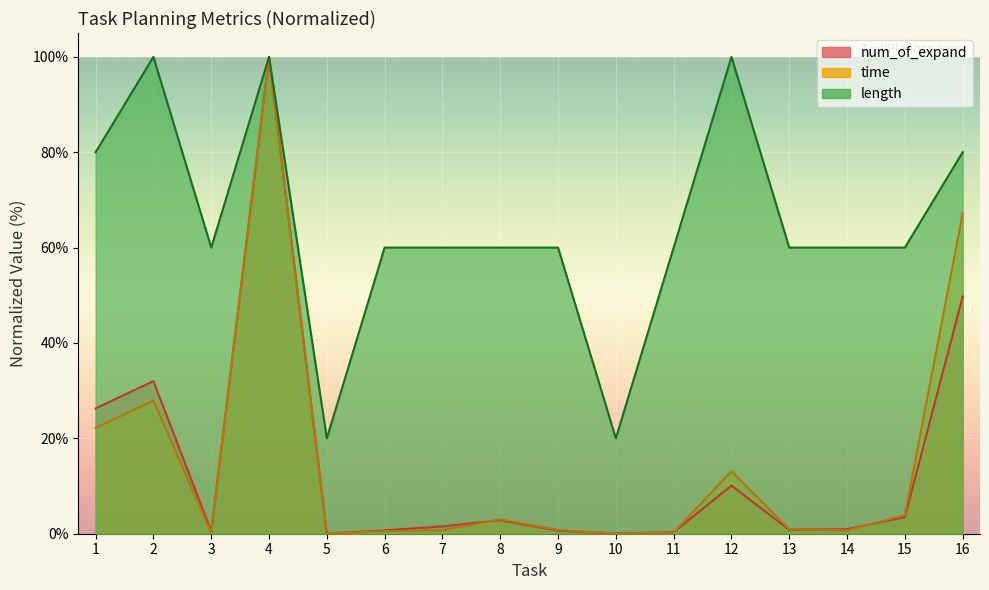

What is the difference between the highest and lowest values at 9?

59.4